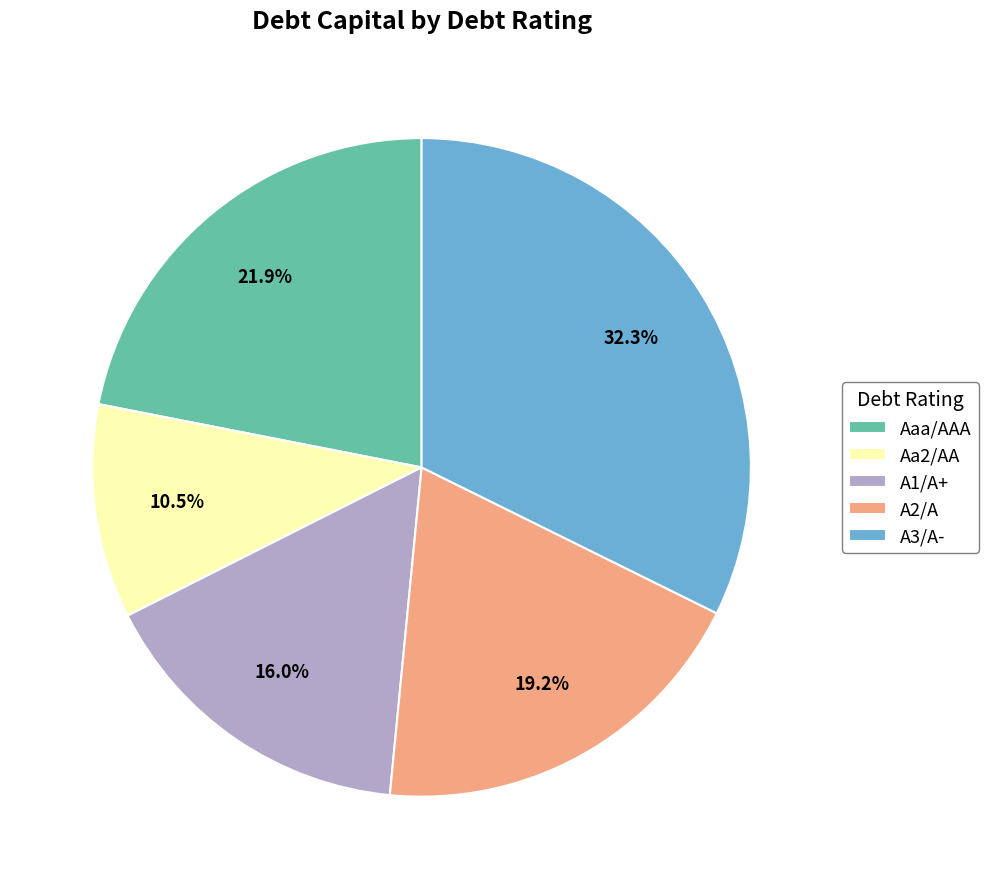

Is there any slice that represents more than half of the pie?

No